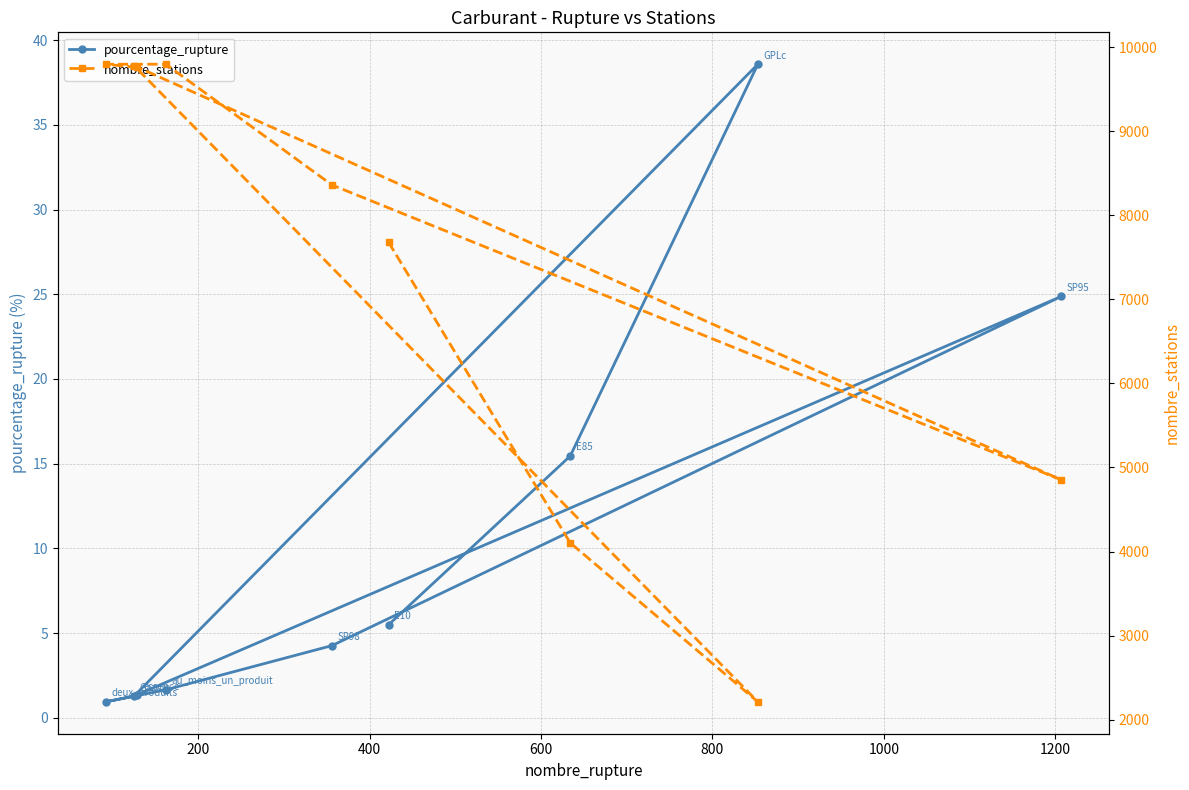

What are all the series names shown in the legend?

pourcentage_rupture, nombre_stations